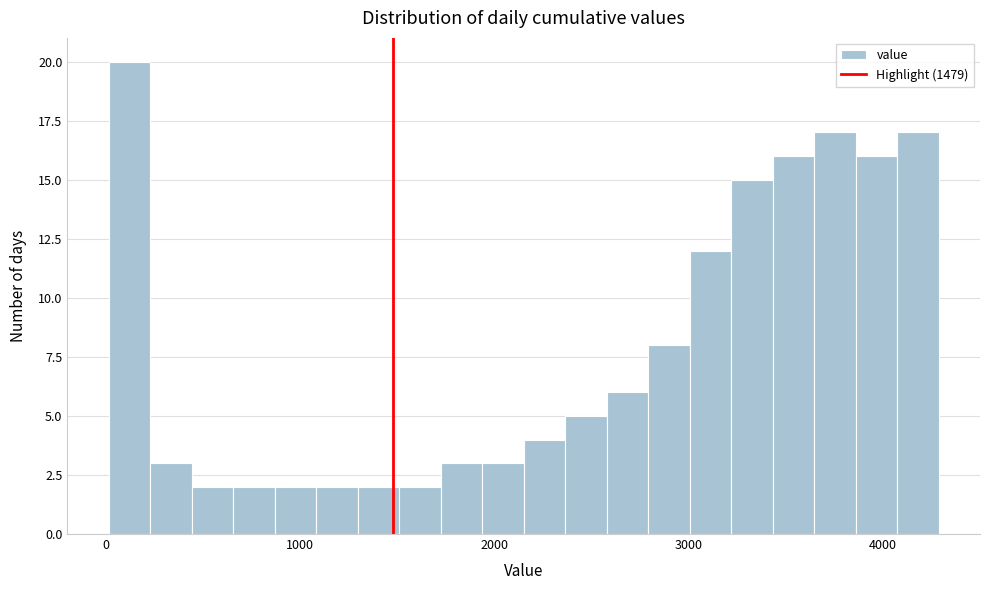

Read against the x-axis, roughly where is the centre of the tallest bar?

100